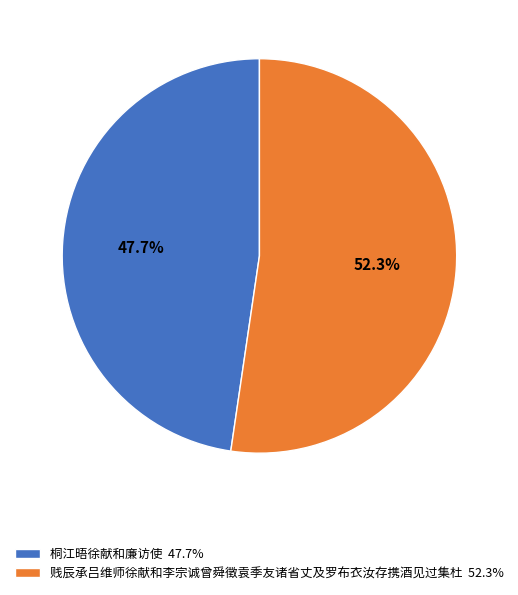

What is the largest slice in the pie chart?

贱辰承吕维师徐献和李宗诚曾舜徵袁季友诸省丈及罗布衣汝存携酒见过集杜